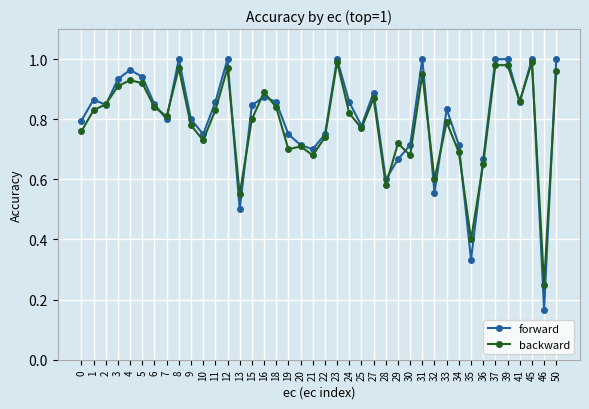

At how many categories does at least one series exceed 0?

40